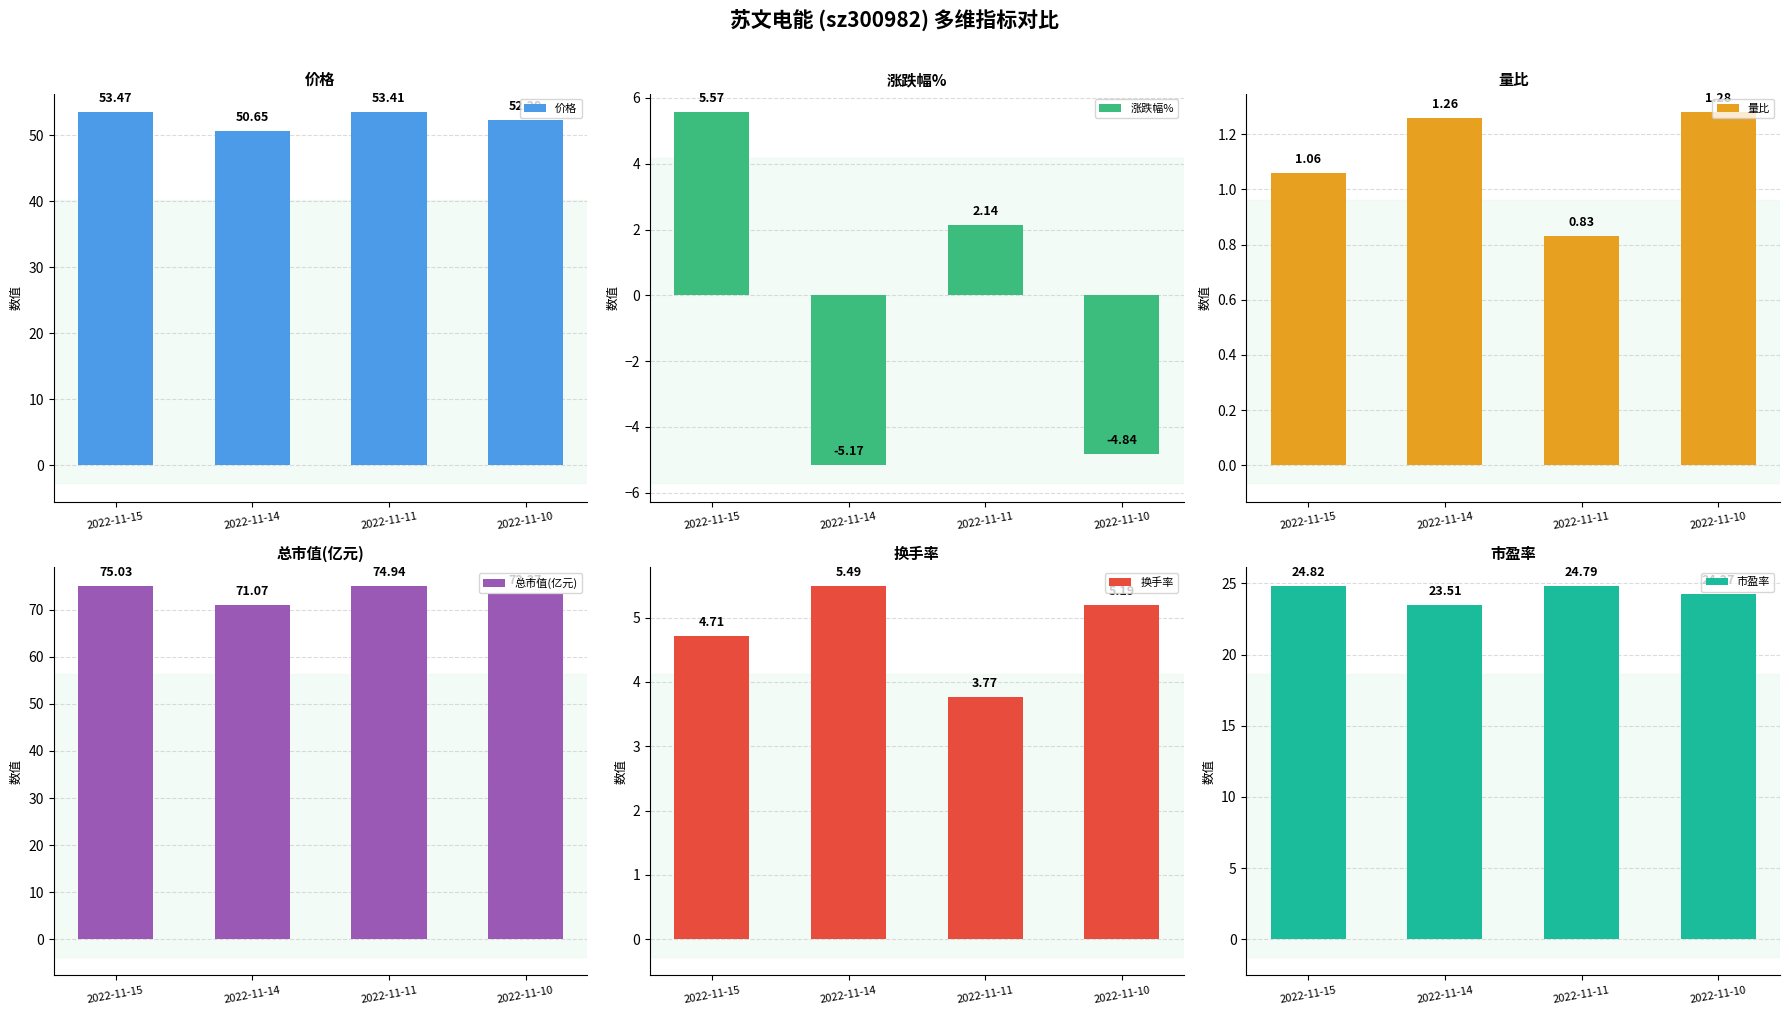

Which category has the lowest value across all series?

2022-11-14